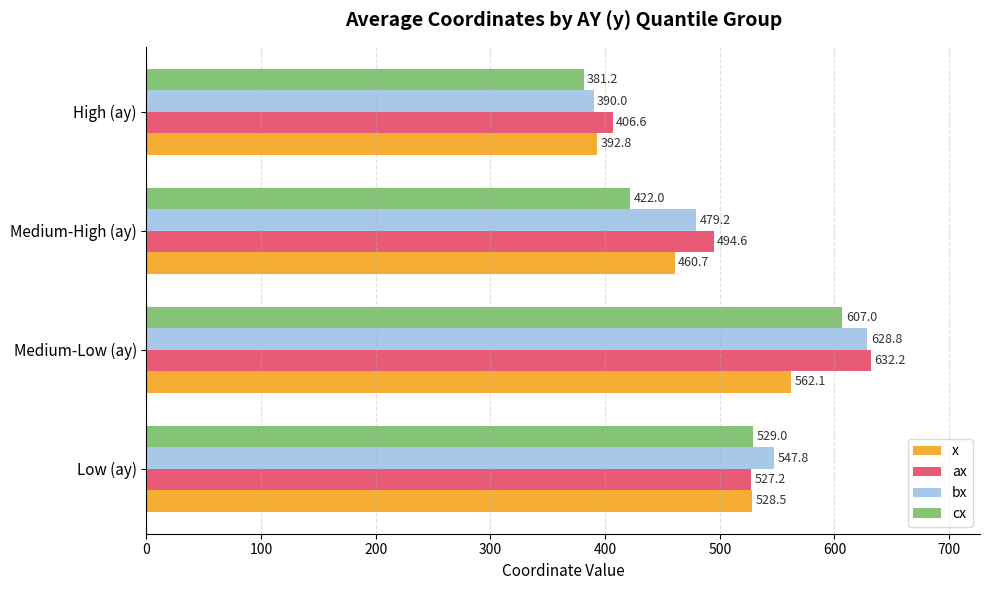

Where is cx nearest to the value 494?

Low (ay)